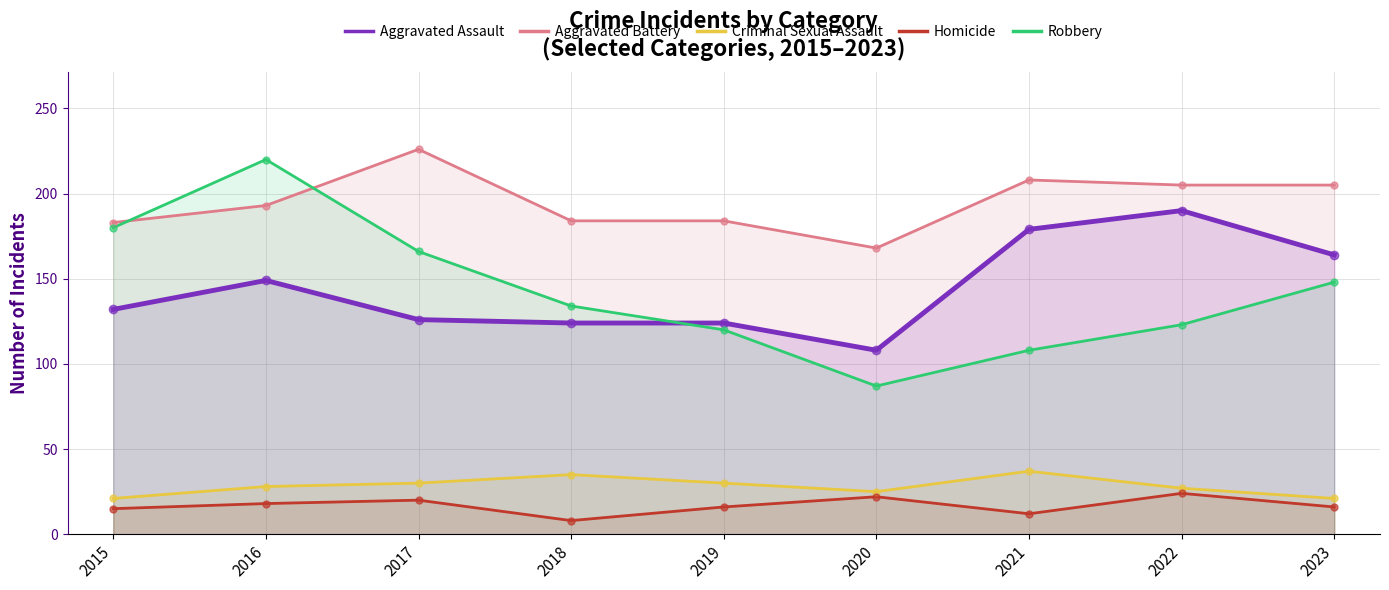

Which series contains the lowest Y value?

Homicide